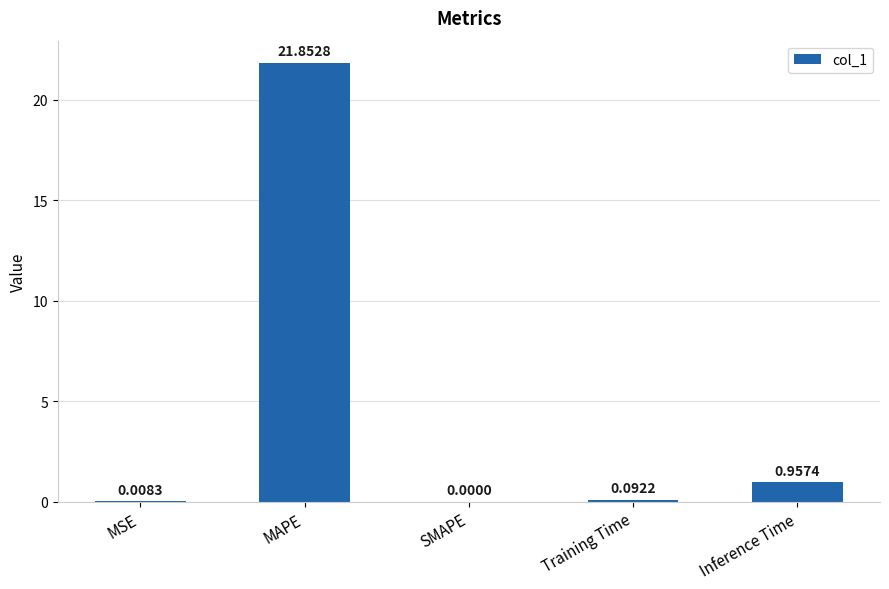

What is the sum of the values at Training Time and MAPE?

21.9